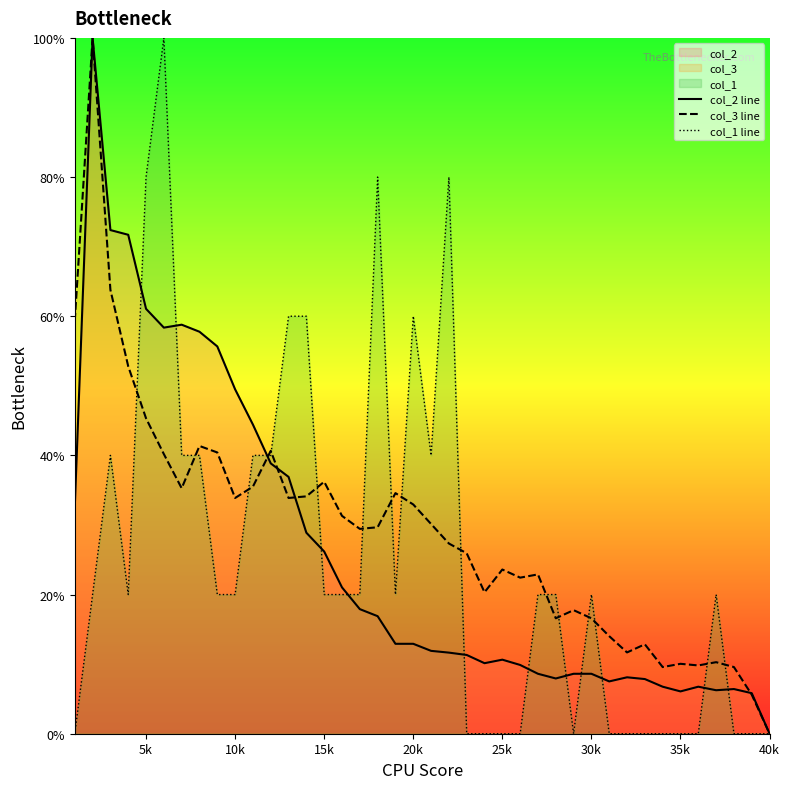

True or false: col_2 line has more than 0 interior local peaks.

True